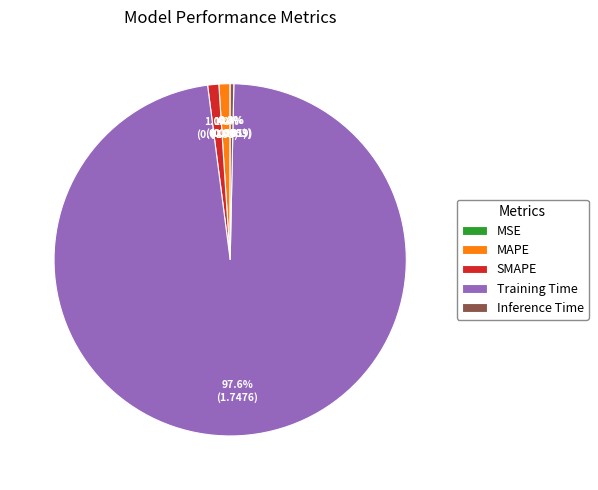

To the nearest percent, what is the difference between the Inference Time and MAPE slice percentages?

1%